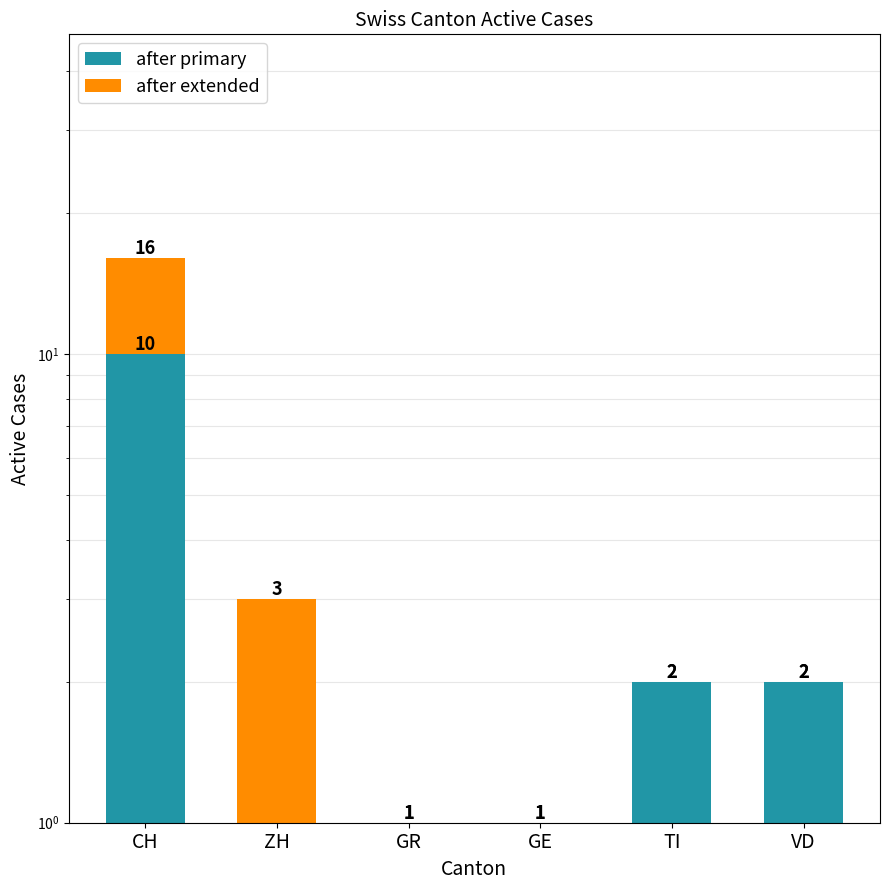

Which series has the widest spread of values?

after primary